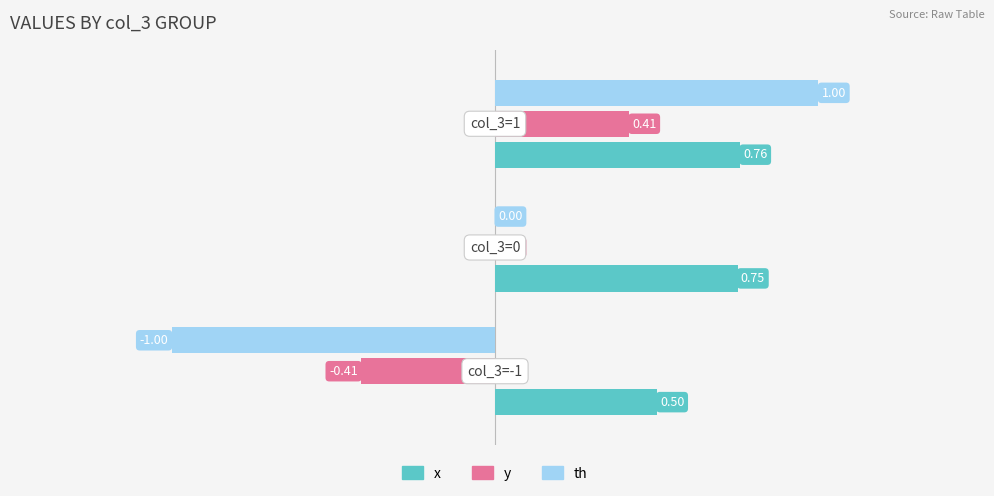

Count the number of data series in this chart.

3